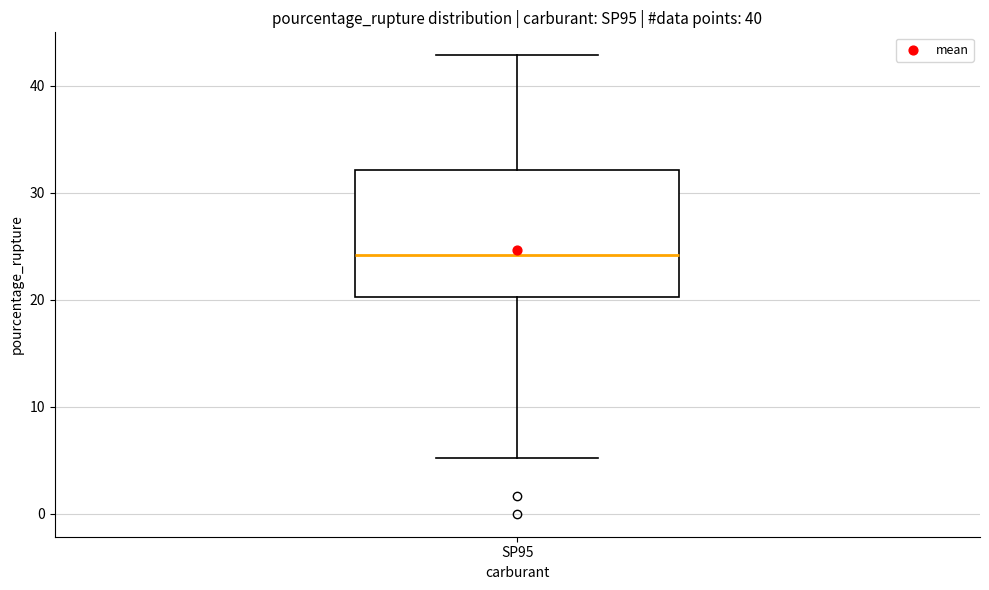

Where does the median line of the box for SP95 sit on the y-axis? The values are not printed on the chart, so give them approximately, as read against the axis.

24